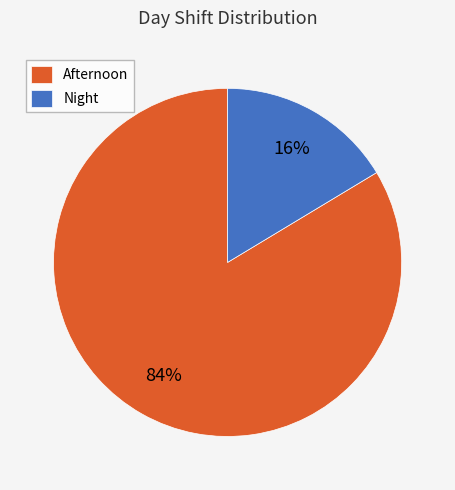

Count the number of slices in the pie.

2